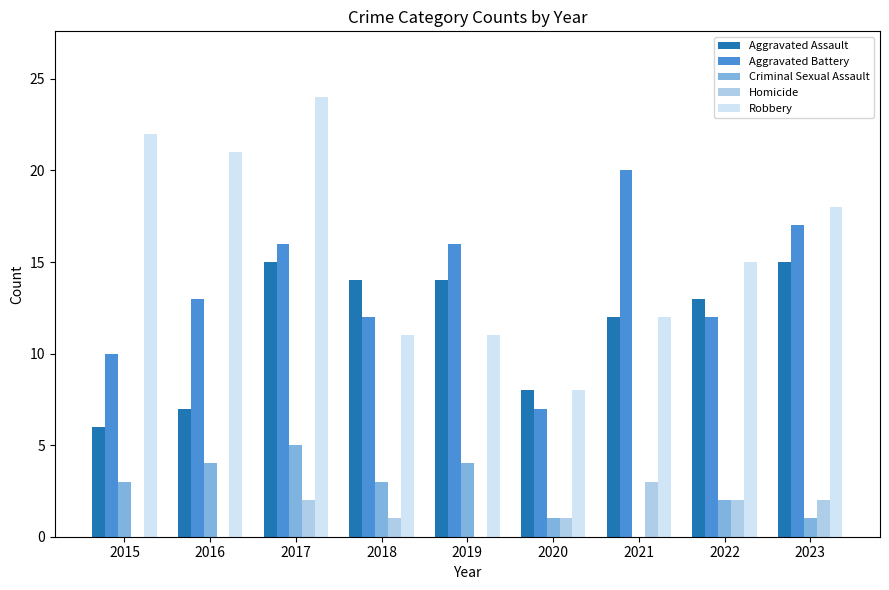

How many data points does each series have?

9